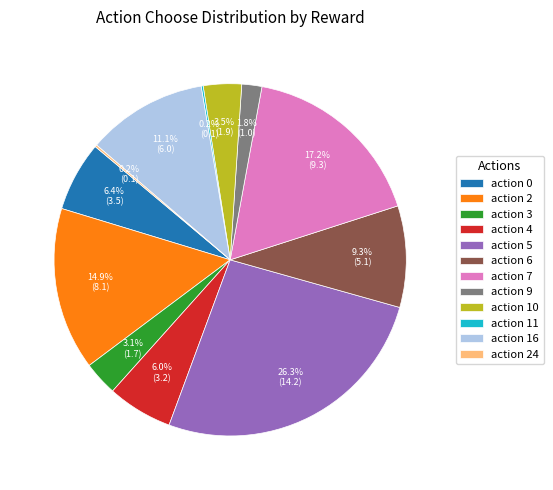

Is there a majority slice in this chart?

No